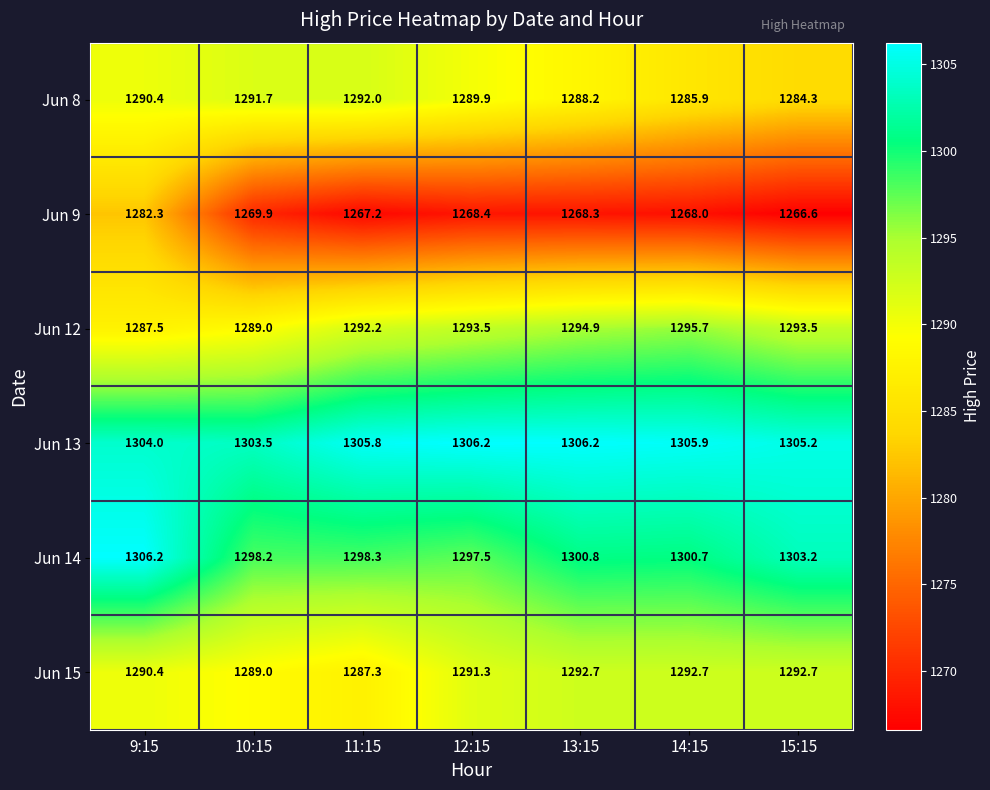

Which series changed the most between 12:15 and 14:15?

Jun 8